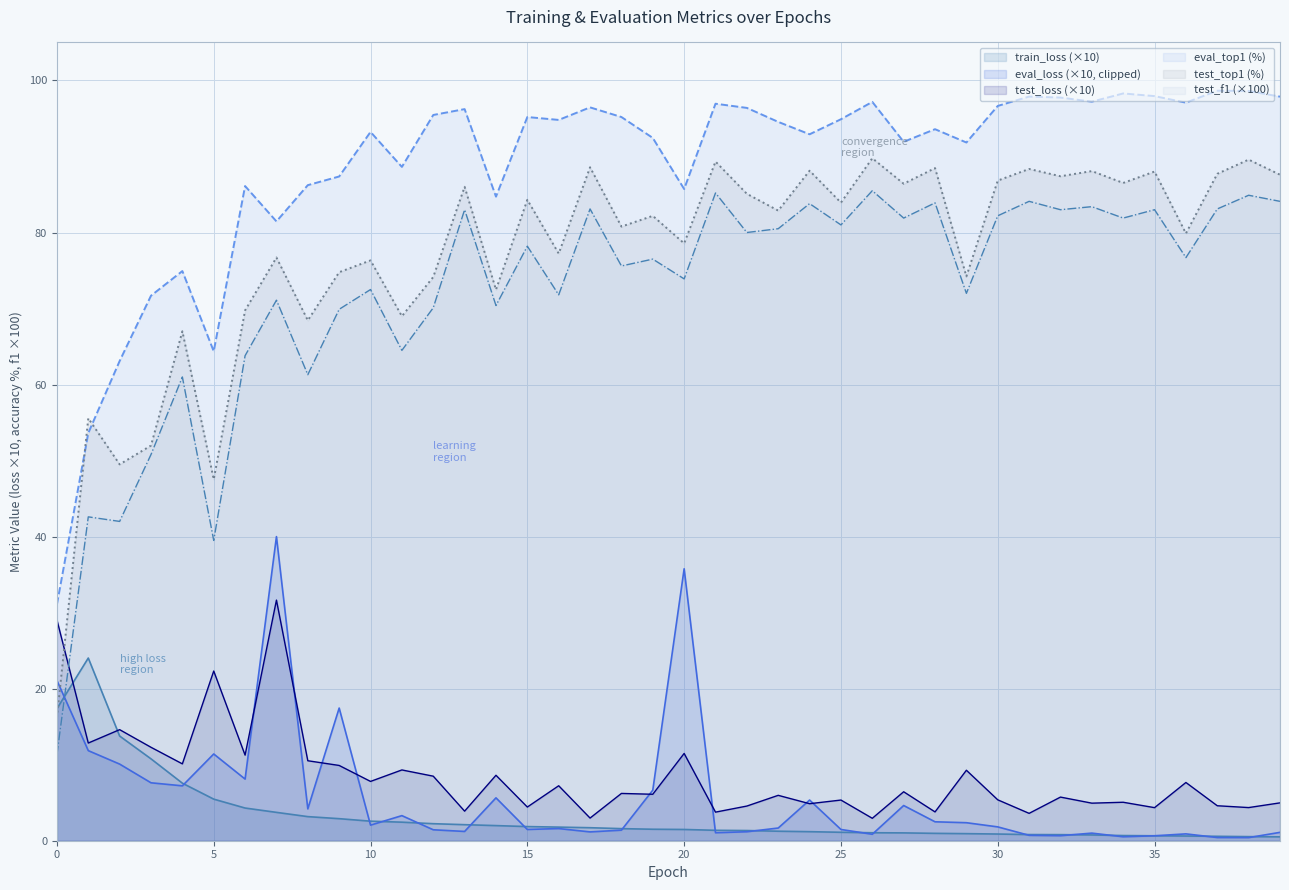

Reading left to right, transcribe all the data shown in this chart.

train_loss: 17.4	24.0	13.8	10.8	7.6	5.5	4.3	3.7	3.2	2.9	2.6	2.4	2.2	2.1	2.0	1.9	1.8	1.7	1.6	1.5	1.5	1.4	1.3	1.2	1.2	1.1	1.1	1.0	1.0	0.9	0.9	0.8	0.8	0.8	0.7	0.7	0.6	0.6	0.5	0.5
test_loss: 29.0	12.8	14.6	12.3	10.1	22.3	11.3	31.6	10.5	9.9	7.8	9.3	8.5	3.9	8.6	4.4	7.2	3.0	6.2	6.1	11.5	3.8	4.6	6.0	4.9	5.4	2.9	6.4	3.8	9.3	5.4	3.6	5.7	4.9	5.1	4.3	7.7	4.6	4.4	5.0
eval_top1: 31.1	53.6	63.1	71.7	74.9	64.4	86.1	81.5	86.2	87.4	93.2	88.6	95.5	96.2	84.7	95.2	94.8	96.5	95.2	92.4	85.7	96.9	96.4	94.5	92.9	94.9	97.2	91.9	93.6	91.8	96.7	97.9	97.8	97.2	98.3	97.9	97.1	98.7	98.6	97.9
test_top1: 16.2	55.6	49.5	52.0	67.0	47.5	69.8	76.7	68.4	74.8	76.3	69.0	74.2	86.0	72.5	84.3	77.2	88.6	80.8	82.2	78.6	89.3	85.1	82.9	88.1	83.9	89.8	86.4	88.5	74.2	86.8	88.4	87.4	88.1	86.5	88.0	79.9	87.7	89.6	87.6
test_f1: 11.3	42.6	42.0	50.8	61.0	39.5	63.8	71.1	61.3	69.9	72.5	64.5	70.1	83.0	70.4	78.2	71.8	83.1	75.6	76.5	73.9	85.2	80.0	80.5	83.8	81.0	85.5	81.9	83.9	72.0	82.2	84.1	83.0	83.4	81.9	83.0	76.7	83.1	84.9	84.1